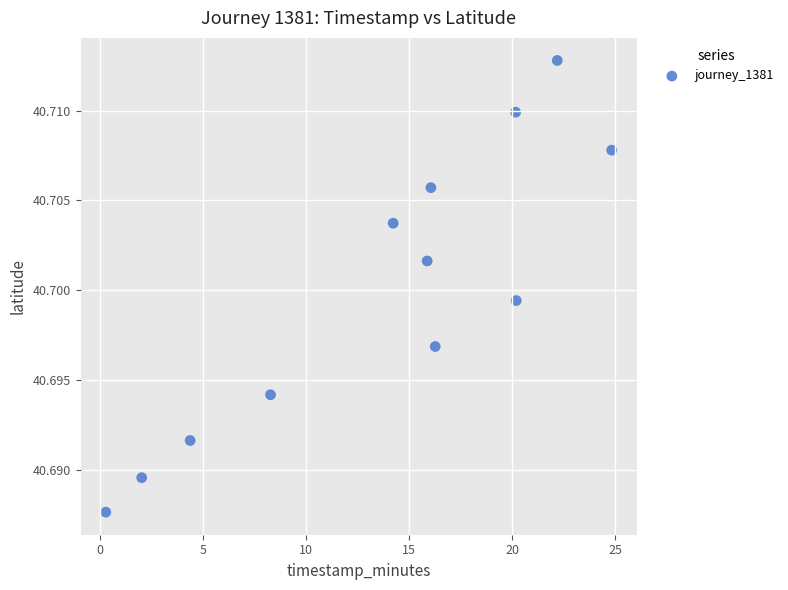

What is the average X value?

13.7